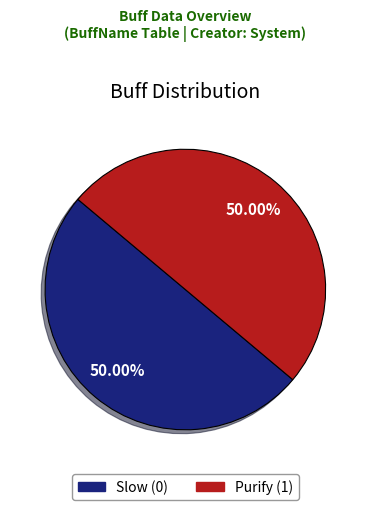

Approximately how many times larger is the value at Slow compared to Purify?

1.0